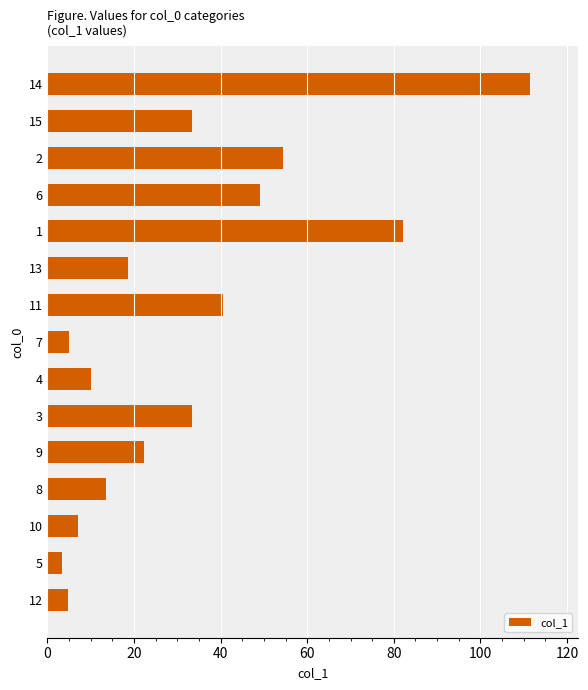

True or false: the data shows 33.3 at 15.

True